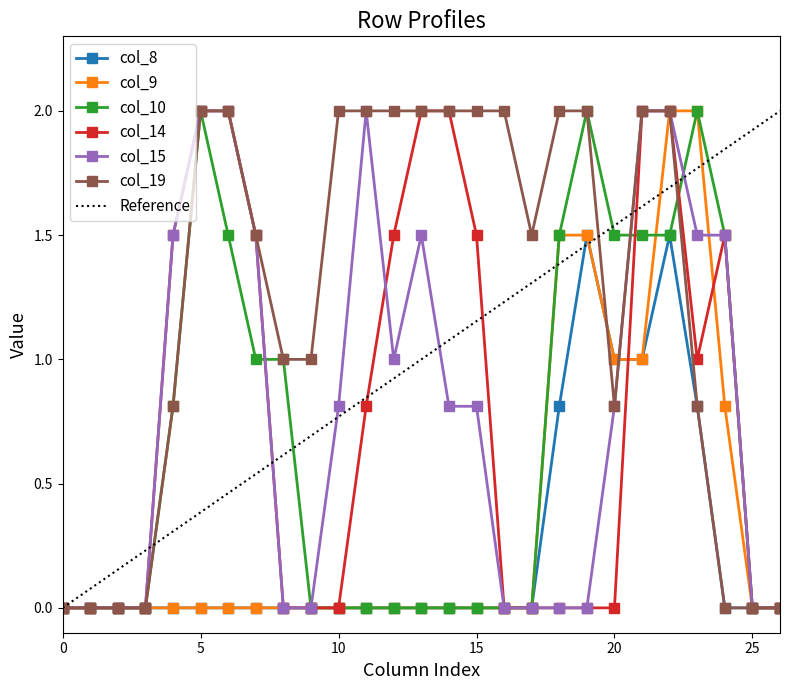

What is the value of the col_10 point at the 5th from the left?

0.8